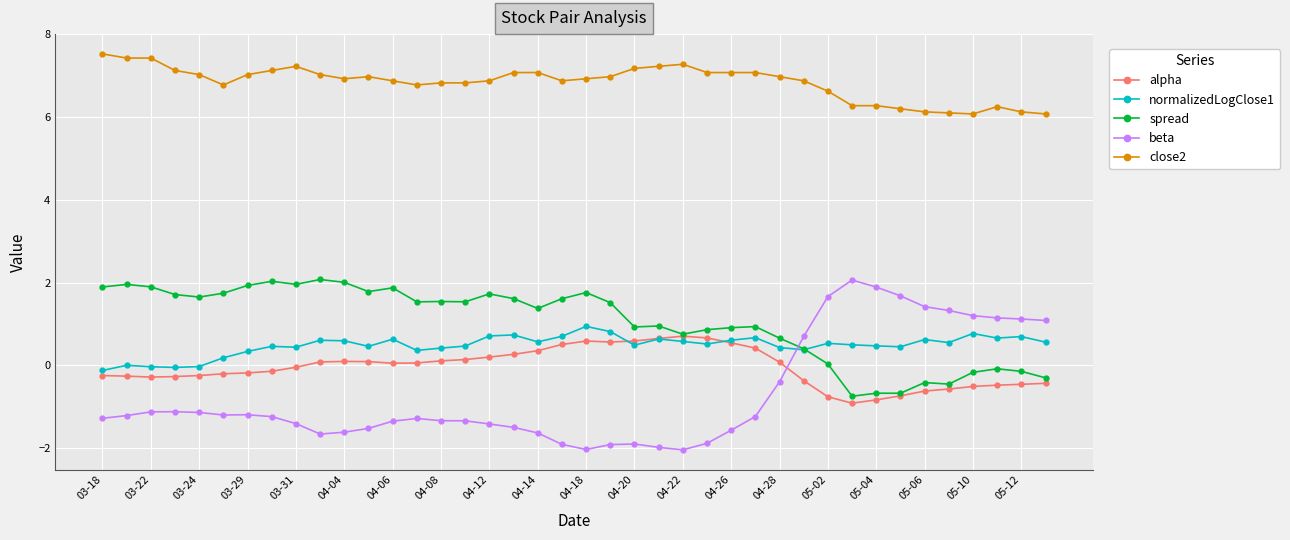

Which series ends up on top after the final intersection of beta and spread?

beta